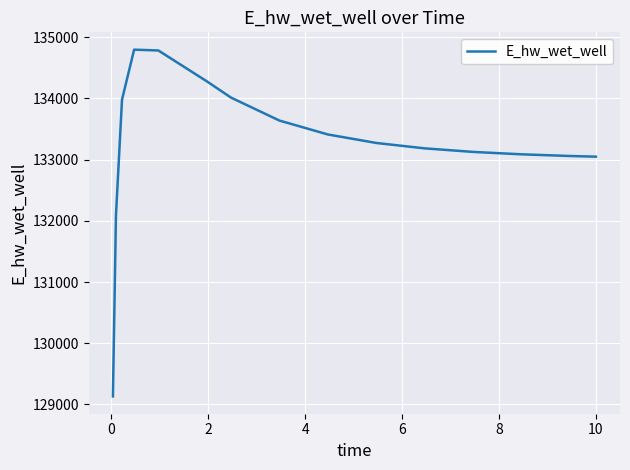

What is the maximum value shown in the chart?

134794.2